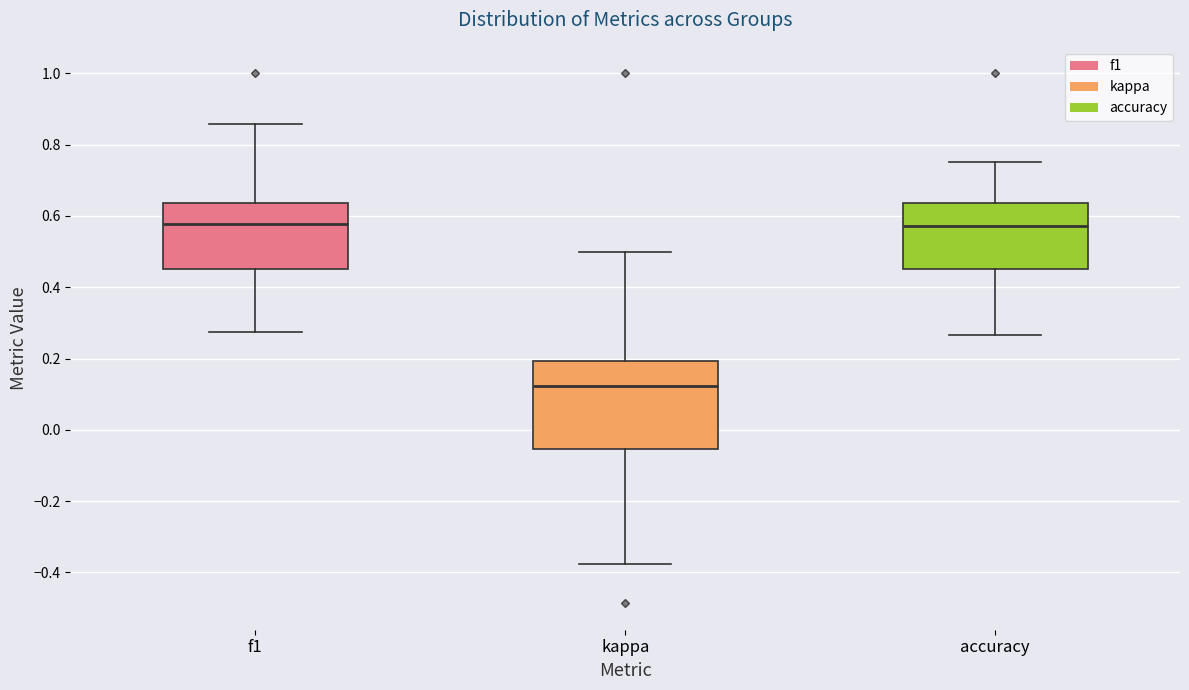

Reading left to right, transcribe this box plot: for each box, give where its median line is, the range the box spans, and where its two whiskers end, as read against the y-axis. The values are not printed on the chart, so give them approximately, as read against the axis.

f1: median 0.58, box 0.46 to 0.64, whiskers 0.28 to 0.86
kappa: median 0.12, box -0.06 to 0.20, whiskers -0.38 to 0.50
accuracy: median 0.58, box 0.46 to 0.64, whiskers 0.26 to 0.76